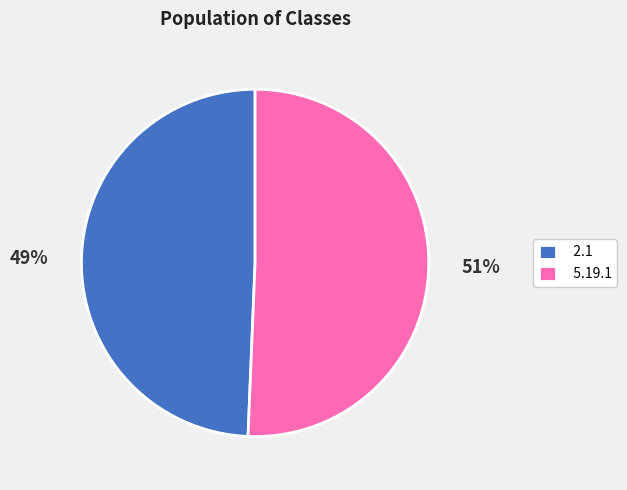

Which has a higher value, 5.19.1 or 2.1?

5.19.1